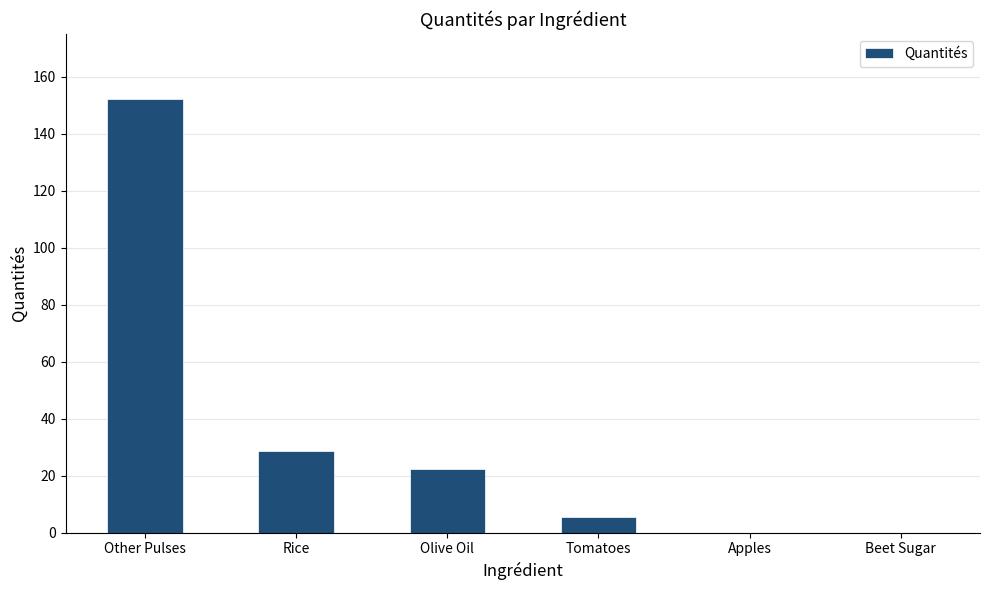

Read the value at Olive Oil.

22.4